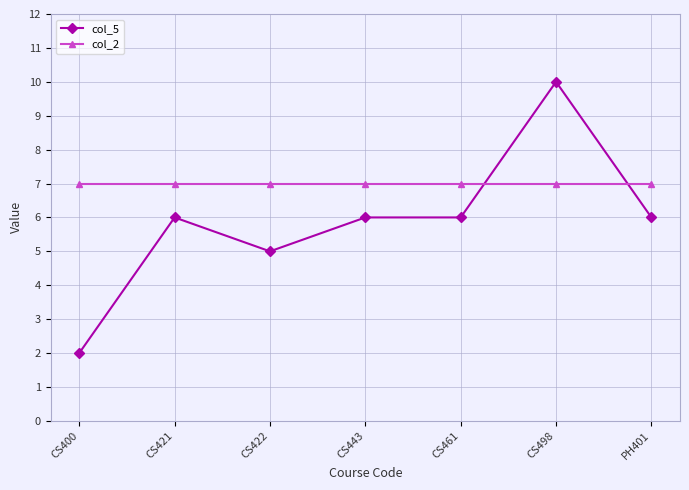

What is the label of the 7th point from the left?

PH401